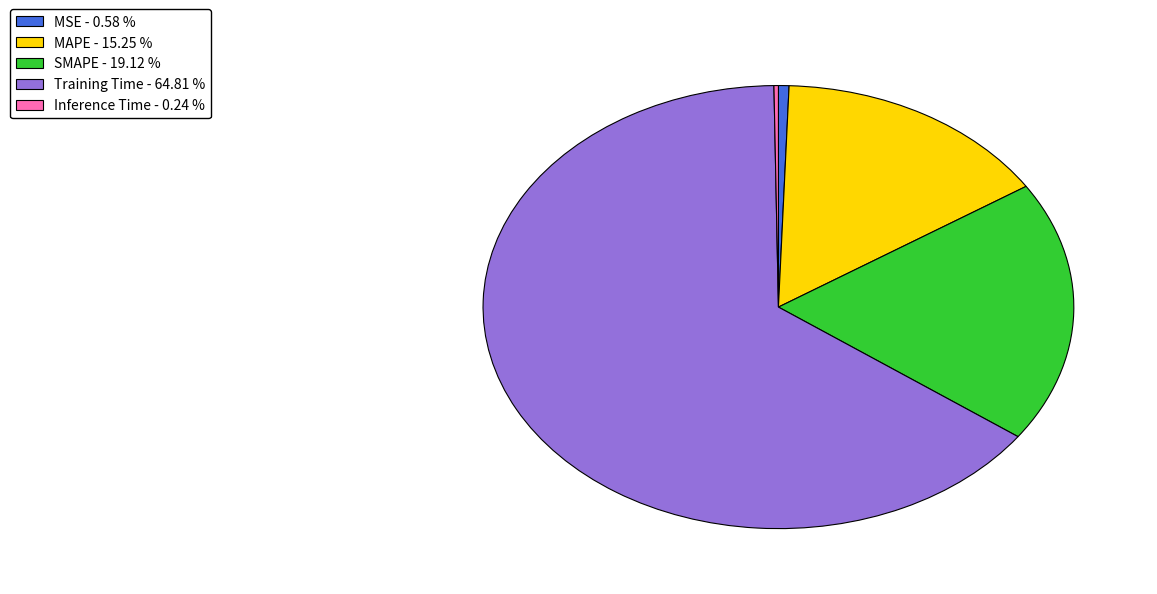

Is Training Time the majority of the pie?

Yes